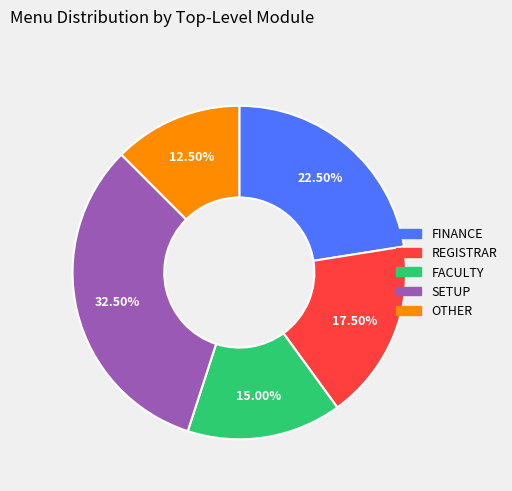

Which category has the biggest portion of the pie?

SETUP